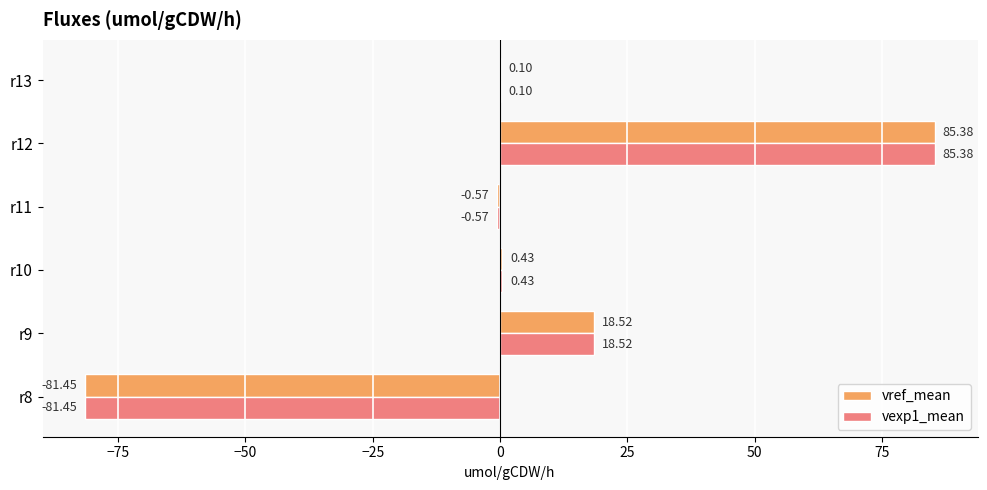

At which category is the sum across all series the highest?

r12